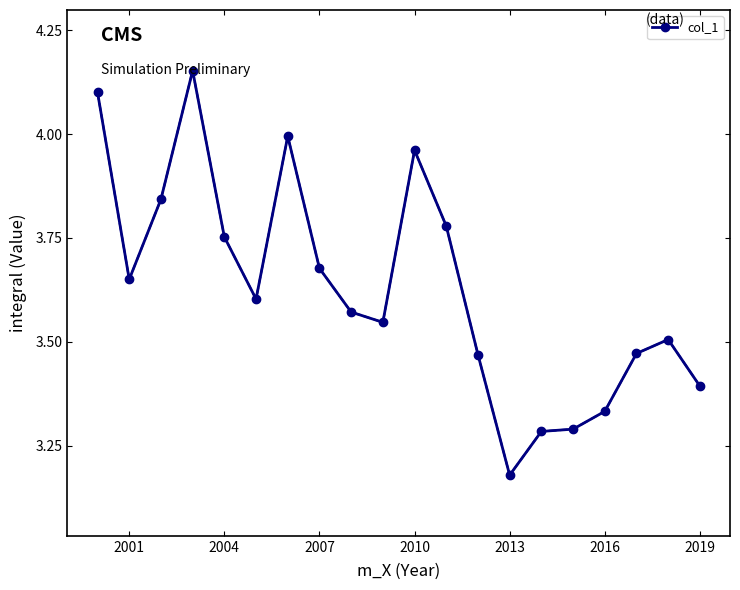

True or false: there are more than 0 points higher than both neighbors.

True